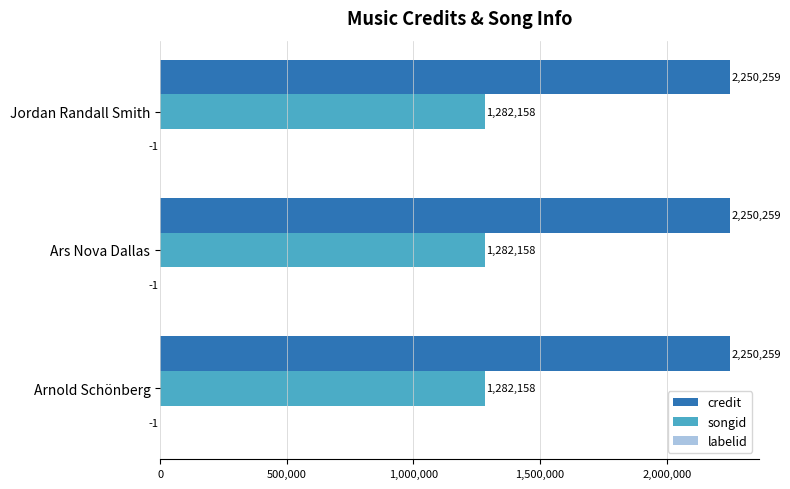

Is the value of credit at Jordan Randall Smith greater than the value of songid at Jordan Randall Smith?

Yes